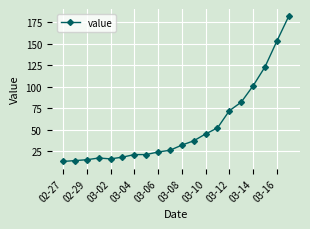

What is the value of the 6th point from the left?

18